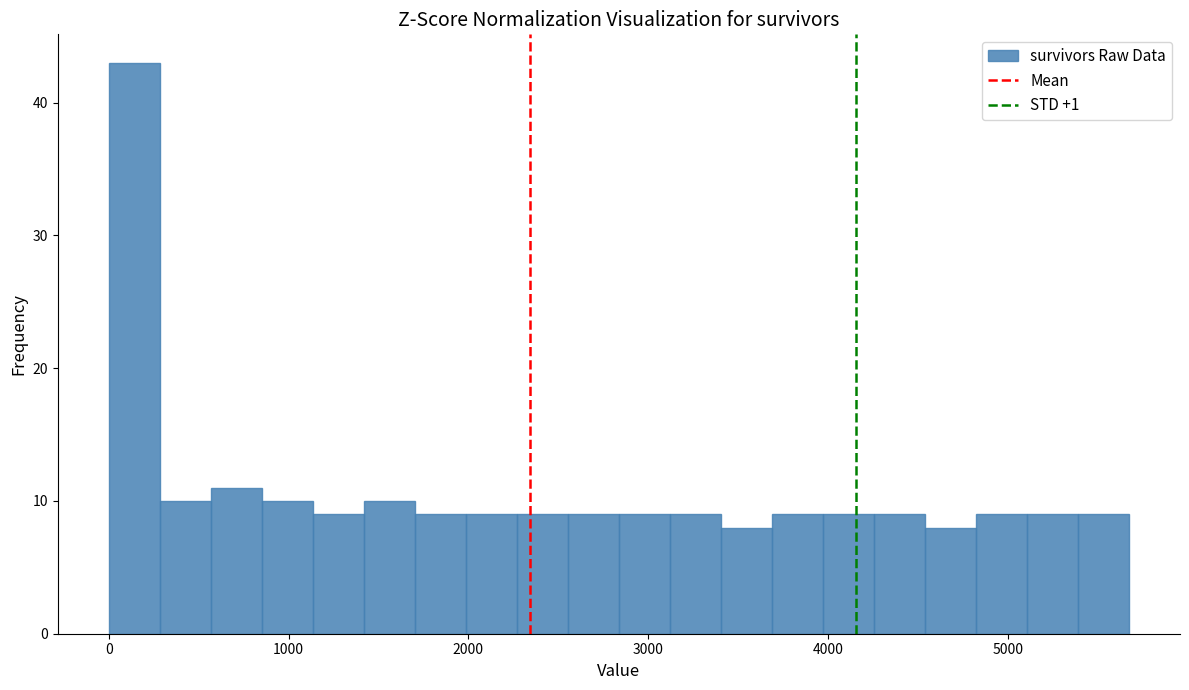

Around what value on the x-axis is the tallest bar? Give the approximate position of its centre, as read against the axis.

100